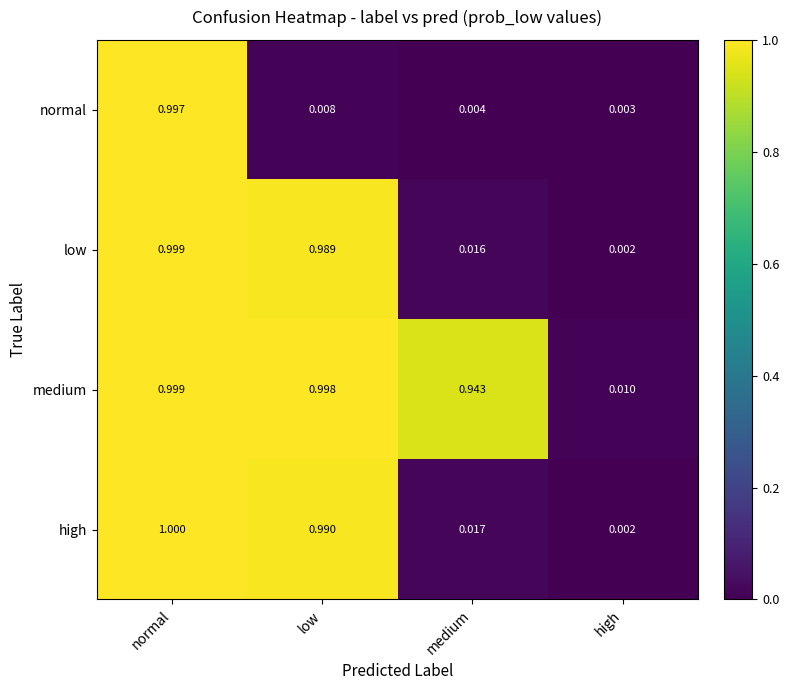

Between medium and high, which series saw the biggest shift?

medium